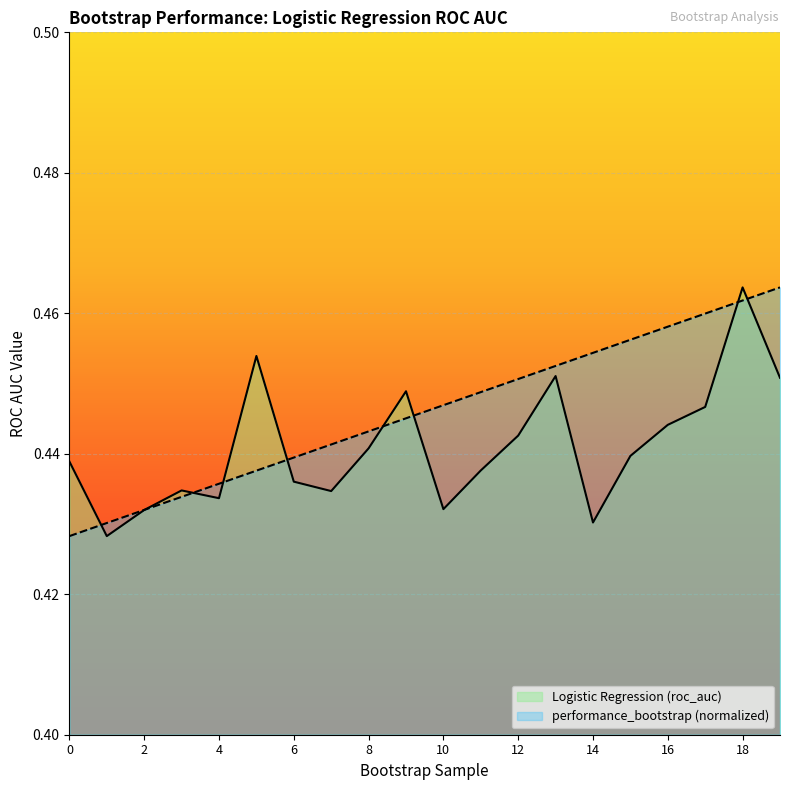

Reading left to right, list all the values displayed in this chart.

Logistic Regression (roc_auc): 0.4	0.4	0.4	0.4	0.4	0.5	0.4	0.4	0.4	0.4	0.4	0.4	0.4	0.5	0.4	0.4	0.4	0.4	0.5	0.5
performance_bootstrap: 0.4	0.4	0.4	0.4	0.4	0.4	0.4	0.4	0.4	0.4	0.4	0.4	0.5	0.5	0.5	0.5	0.5	0.5	0.5	0.5